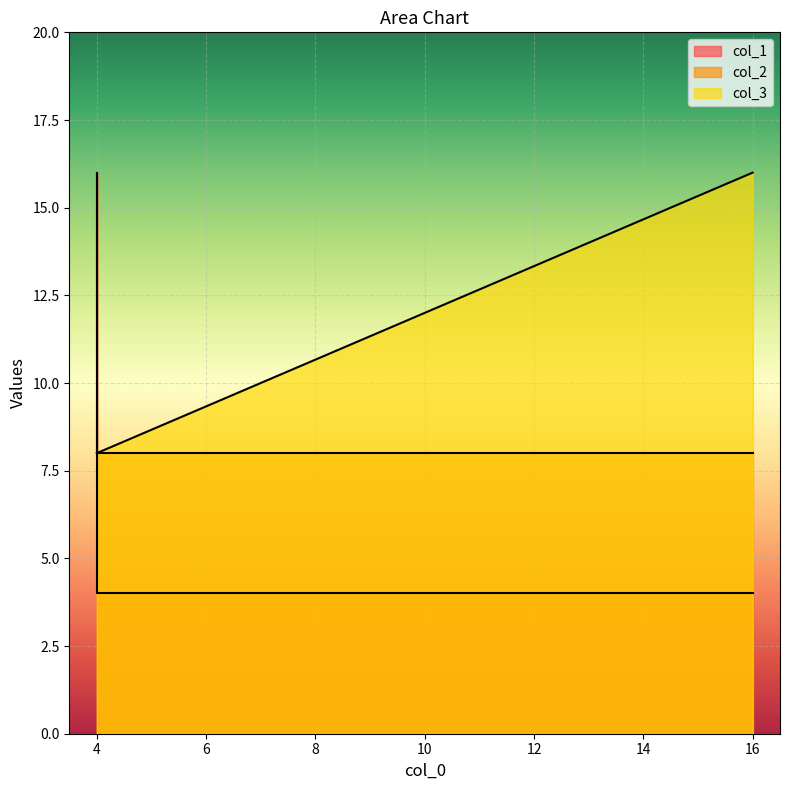

True or false: col_1 has more than 2 interior local peaks.

False